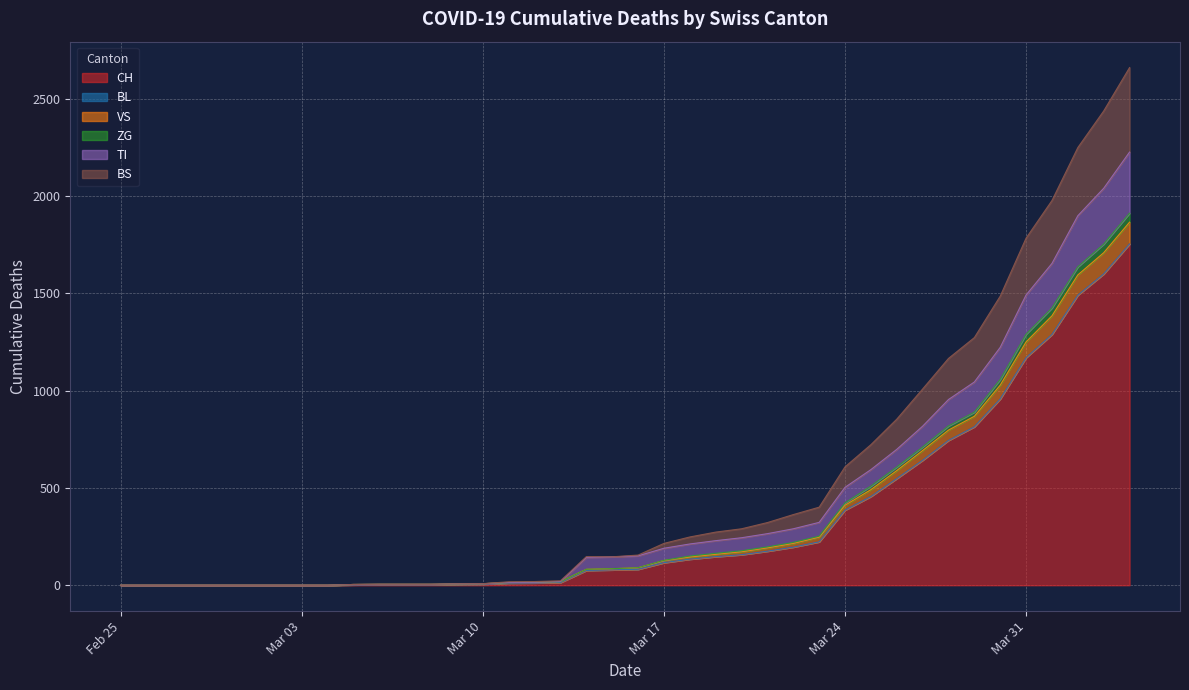

What is the maximum value for CH?

1753